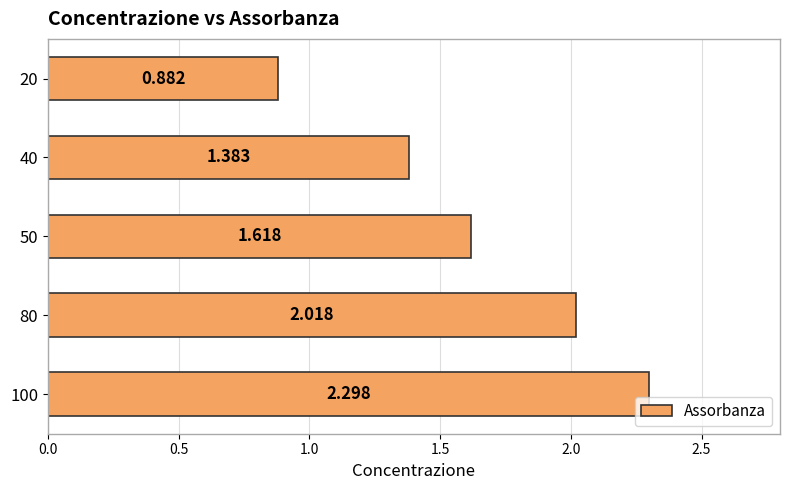

How many categories are shown in the chart?

5